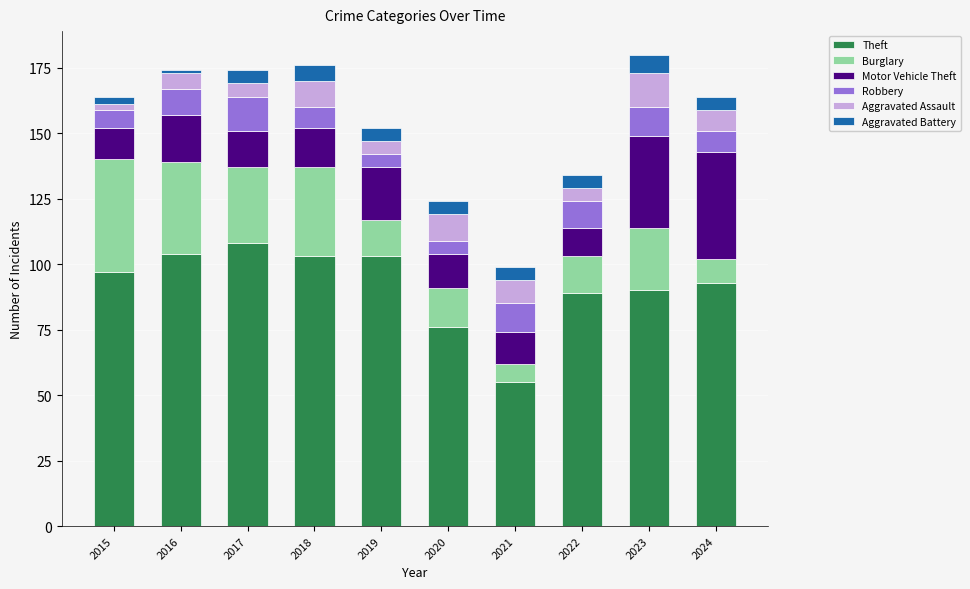

What is the difference between the Theft values at 2023 and 2020?

14